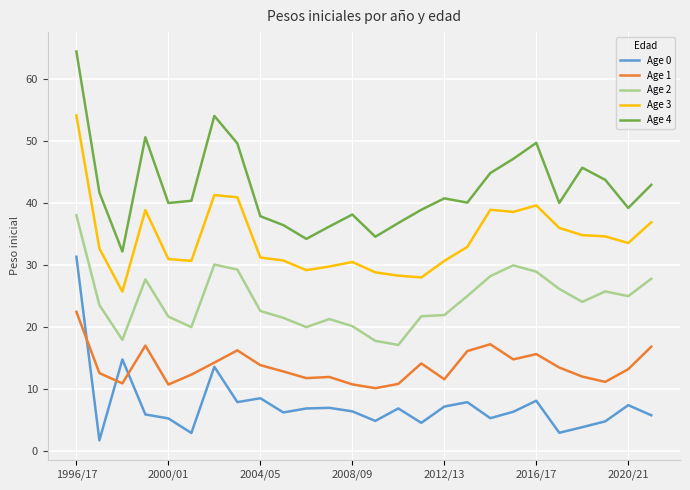

True or false: Age 0 and Age 4 intersect in this chart.

False